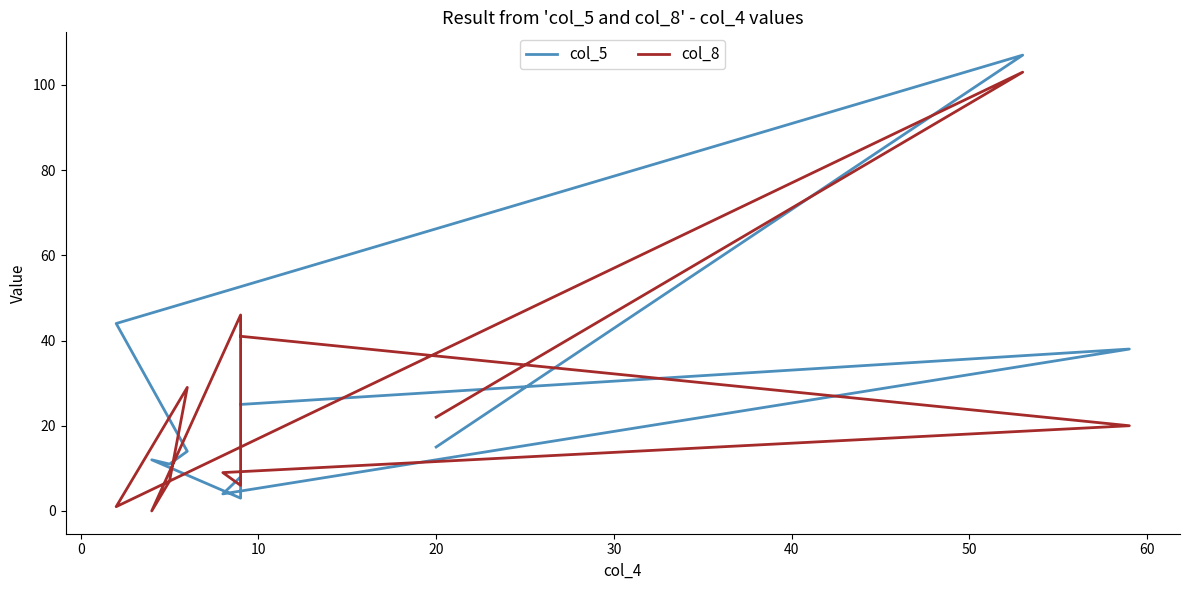

Is the value of col_8 at −10 greater than the value of col_5 at 60?

Yes